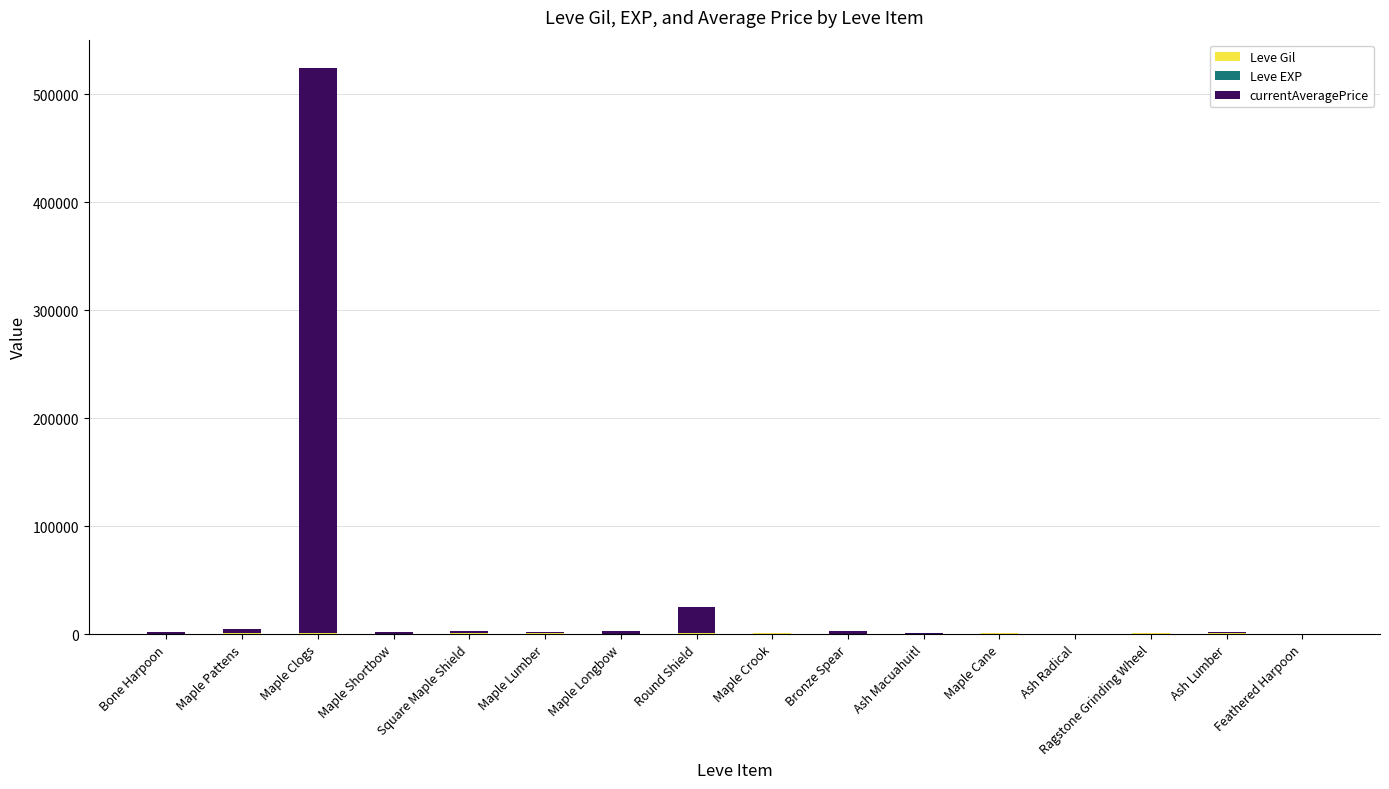

At which category is the sum across all series the highest?

Maple Clogs